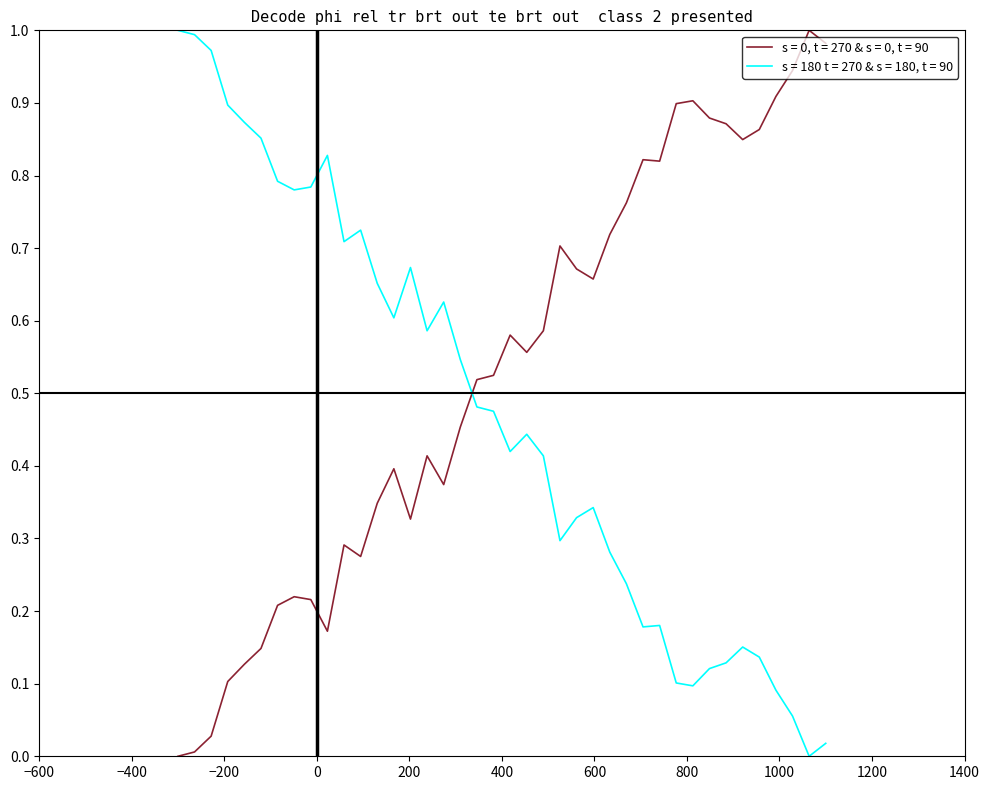

True or false: s = 180 t = 270 & s = 180, t = 90 and s = 0, t = 270 & s = 0, t = 90 cross at least once.

True